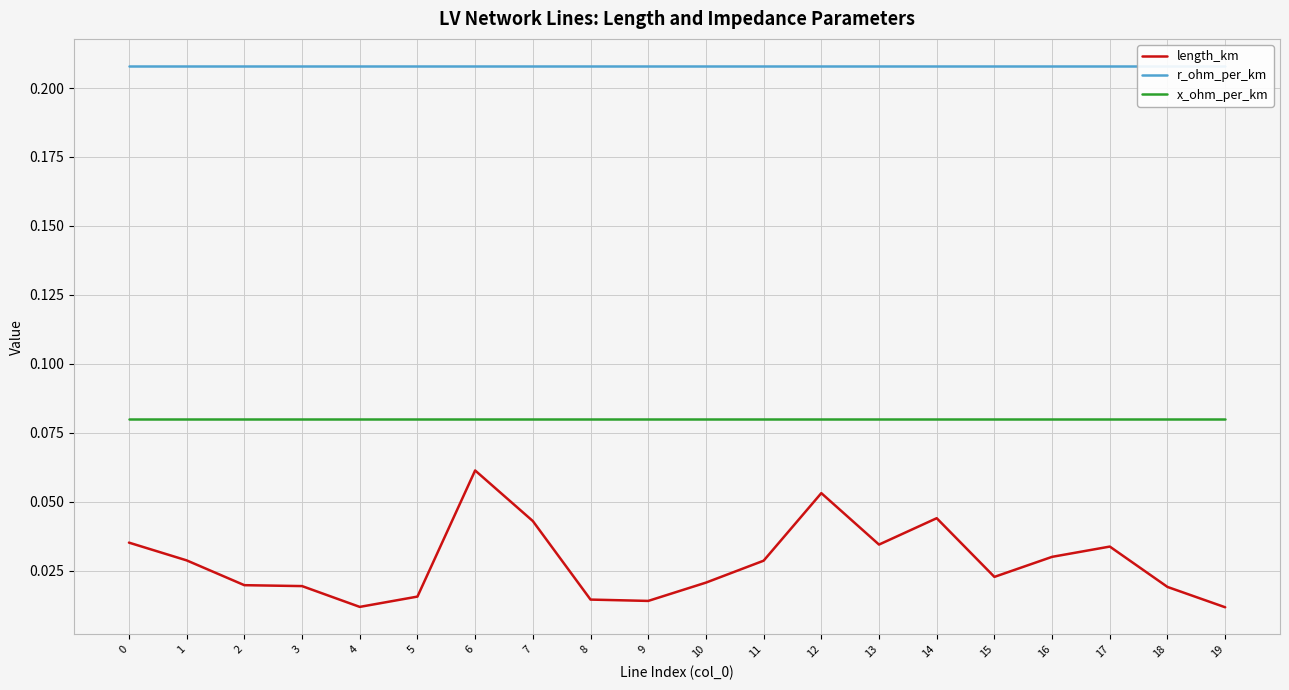

True or false: x_ohm_per_km and r_ohm_per_km intersect in this chart.

False